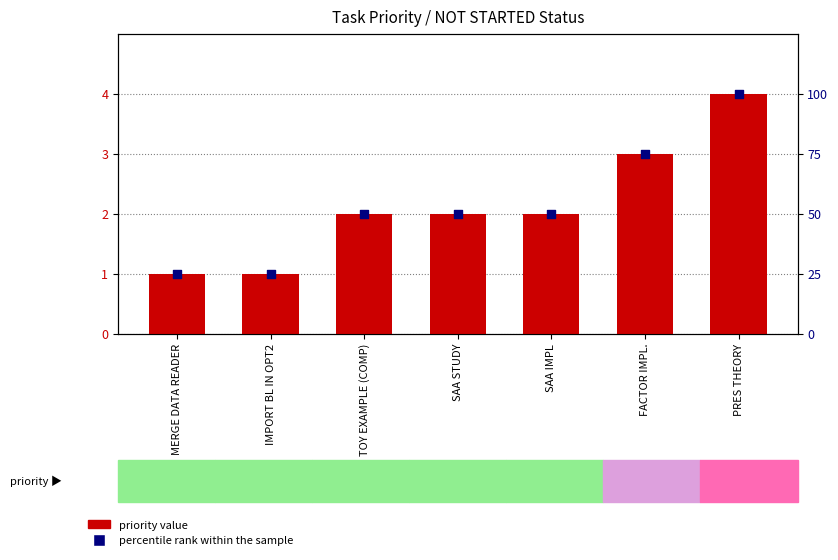

At how many categories does at least one series exceed 72?

2